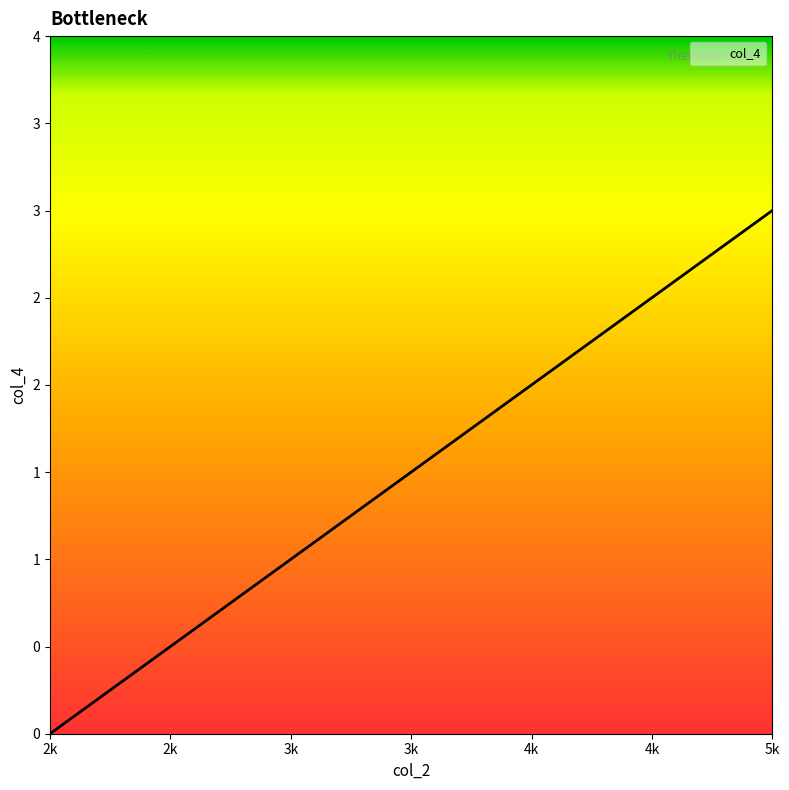

Does the chart display data point markers on the line(s)?

No